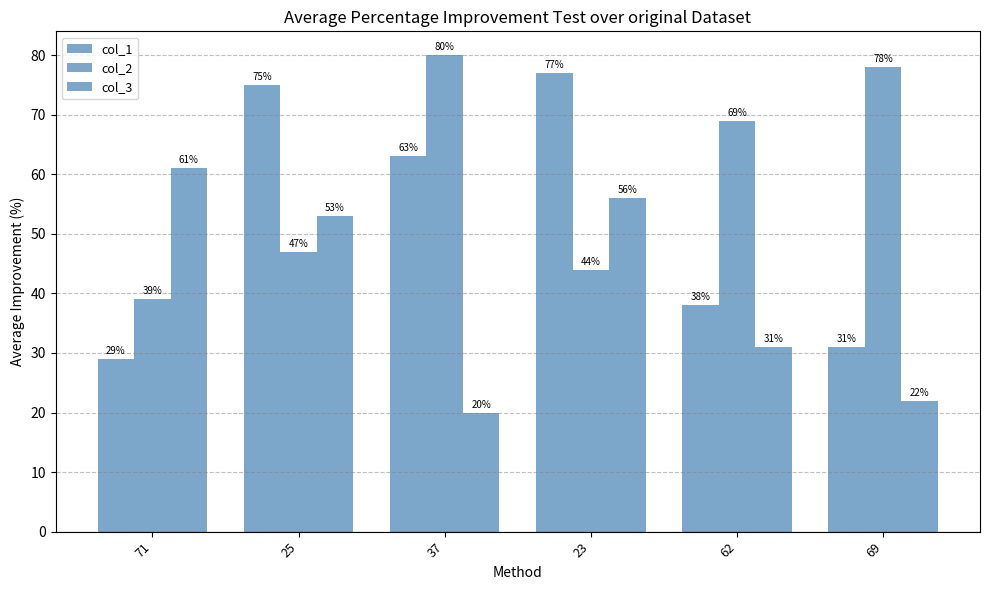

Does the chart contain stacked bars?

No